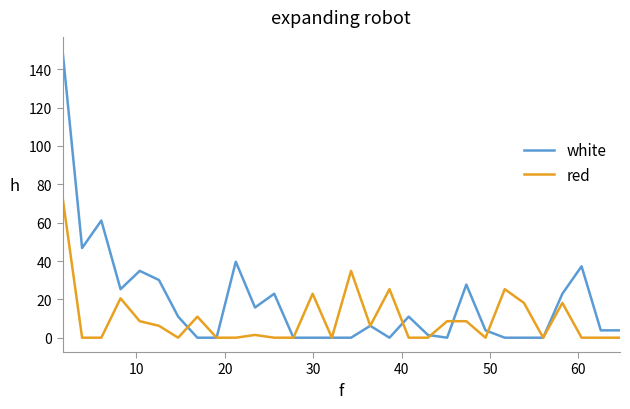

Which series has the largest range (max minus min)?

white